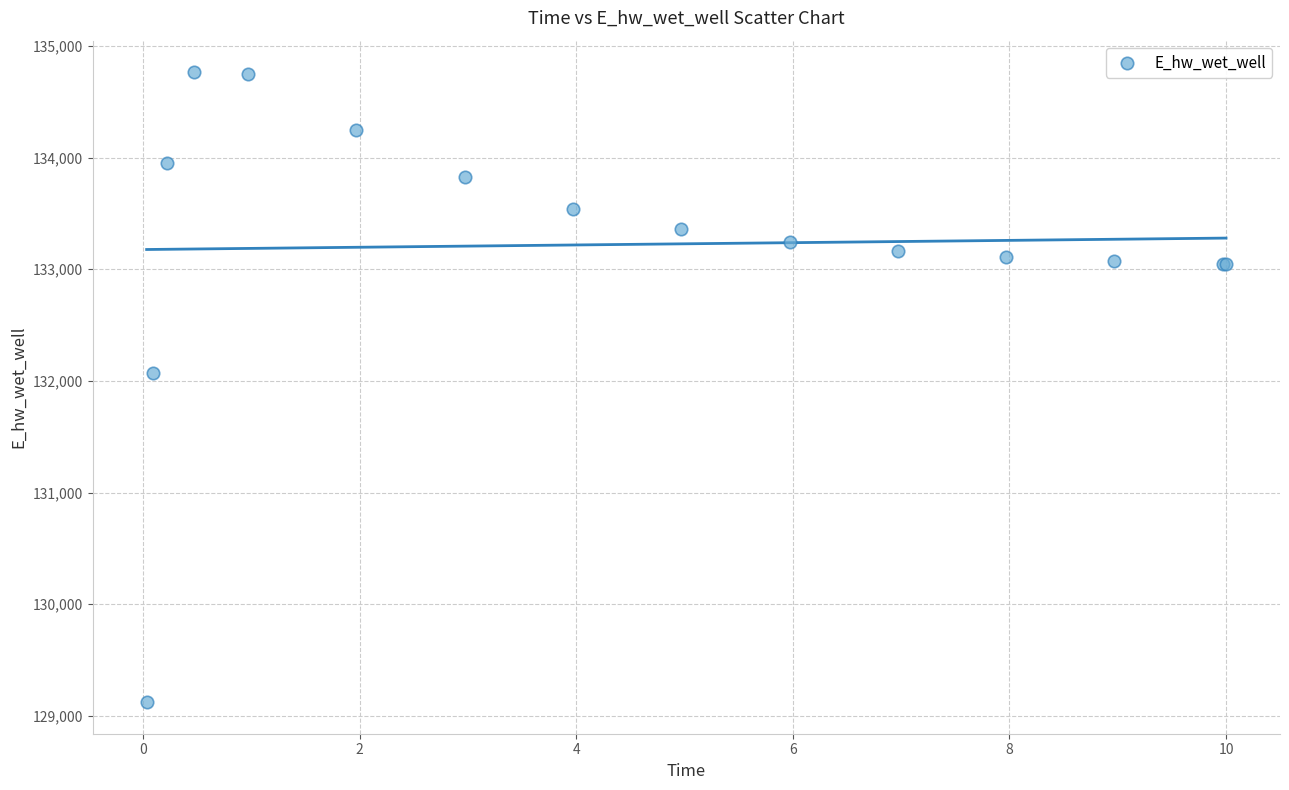

What Y value in the scatter plot is closest to 131943?

132066.7